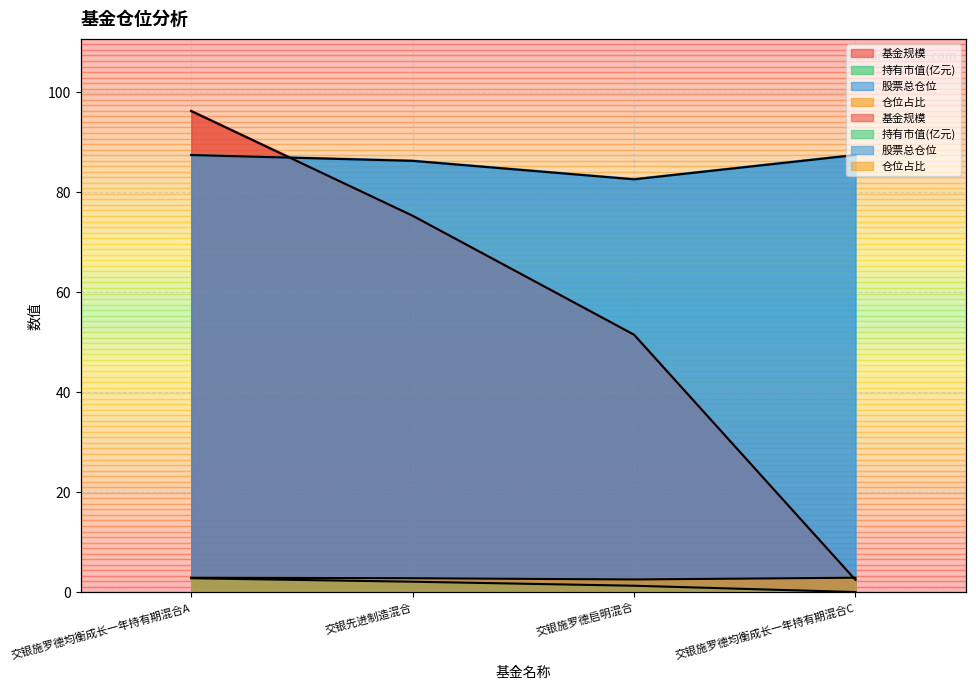

True or false: 仓位占比 and 基金规模 intersect in this chart.

True